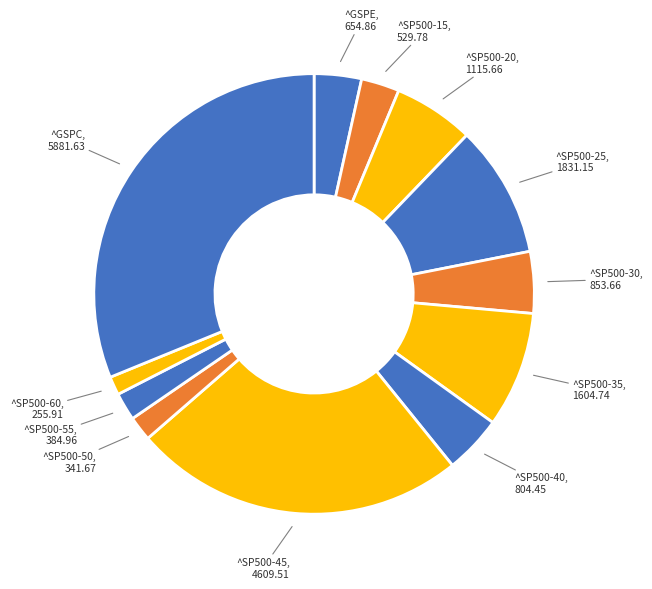

The ^SP500-35 slice represents 1% of the pie. True or false?

False